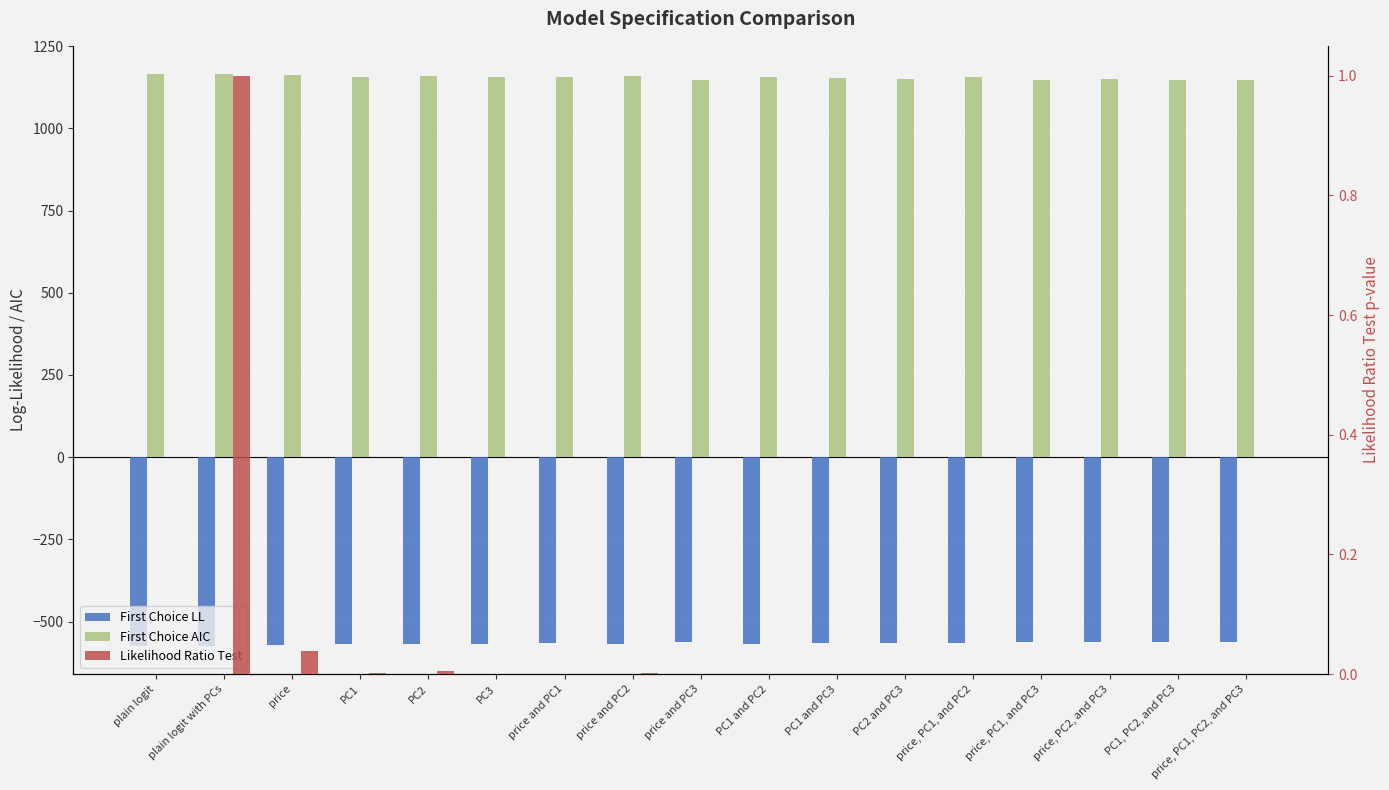

Rank the series by their maximum value, from lowest to highest.

First Choice LL, Likelihood Ratio Test, First Choice AIC